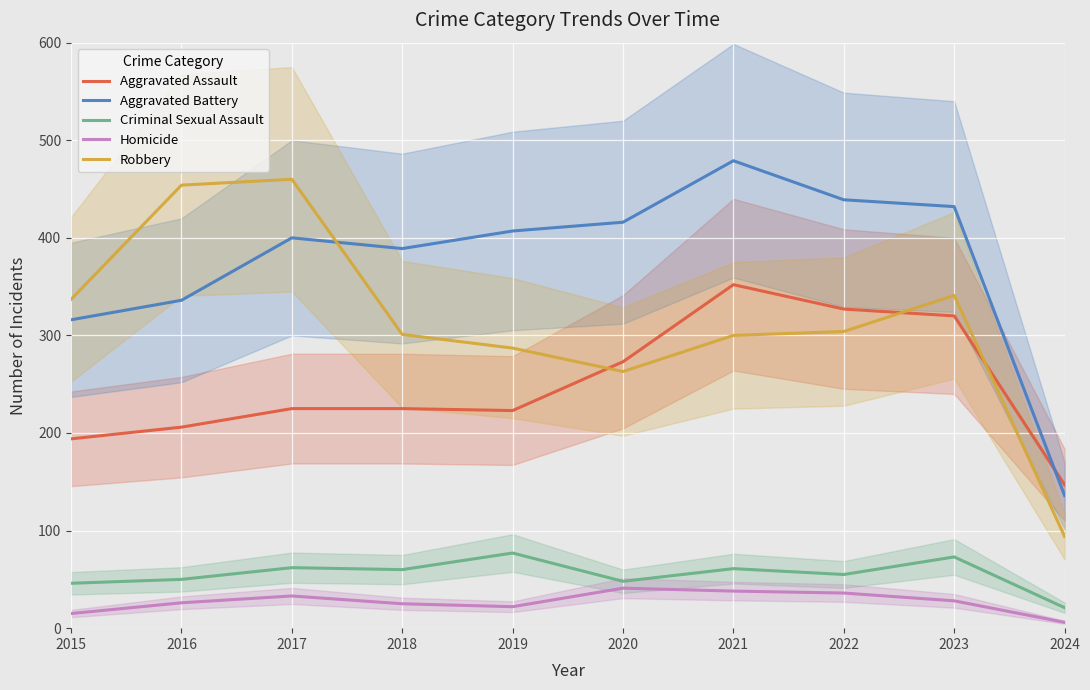

The value of Aggravated Battery at 2016 is 336. True or false?

True